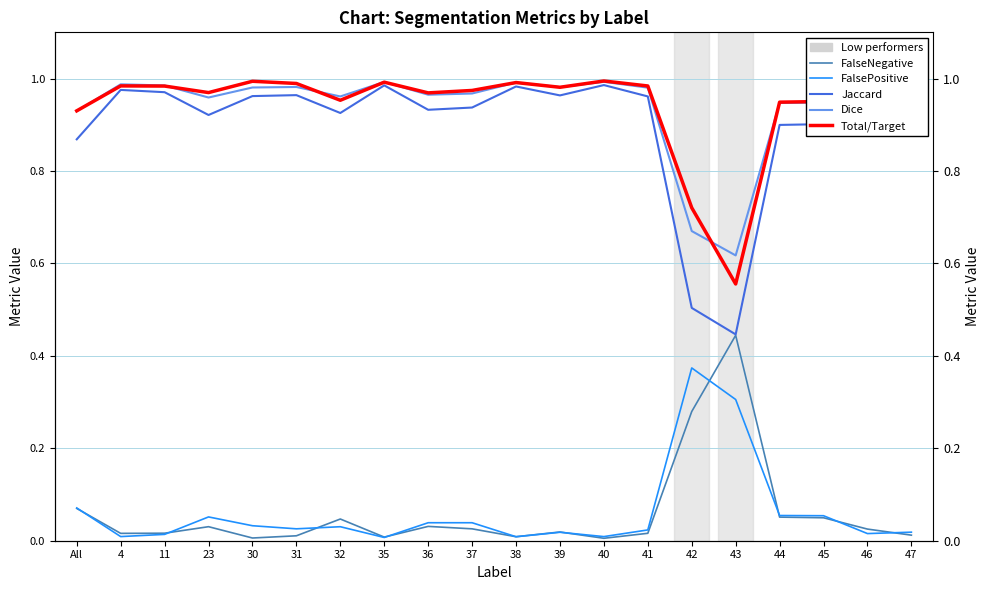

Reading left to right, transcribe all the data shown in this chart.

FalseNegative: All=0.1	4=0.0	11=0.0	23=0.0	30=0.0	31=0.0	32=0.0	35=0.0	36=0.0	37=0.0	38=0.0	39=0.0	40=0.0	41=0.0	42=0.3	43=0.4	44=0.1	45=0.0	46=0.0	47=0.0
FalsePositive: All=0.1	4=0.0	11=0.0	23=0.1	30=0.0	31=0.0	32=0.0	35=0.0	36=0.0	37=0.0	38=0.0	39=0.0	40=0.0	41=0.0	42=0.4	43=0.3	44=0.1	45=0.1	46=0.0	47=0.0
Jaccard: All=0.9	4=1.0	11=1.0	23=0.9	30=1.0	31=1.0	32=0.9	35=1.0	36=0.9	37=0.9	38=1.0	39=1.0	40=1.0	41=1.0	42=0.5	43=0.4	44=0.9	45=0.9	46=1.0	47=1.0
Dice: All=0.9	4=1.0	11=1.0	23=1.0	30=1.0	31=1.0	32=1.0	35=1.0	36=1.0	37=1.0	38=1.0	39=1.0	40=1.0	41=1.0	42=0.7	43=0.6	44=0.9	45=0.9	46=1.0	47=1.0
Total/Target: All=0.9	4=1.0	11=1.0	23=1.0	30=1.0	31=1.0	32=1.0	35=1.0	36=1.0	37=1.0	38=1.0	39=1.0	40=1.0	41=1.0	42=0.7	43=0.6	44=0.9	45=1.0	46=1.0	47=1.0